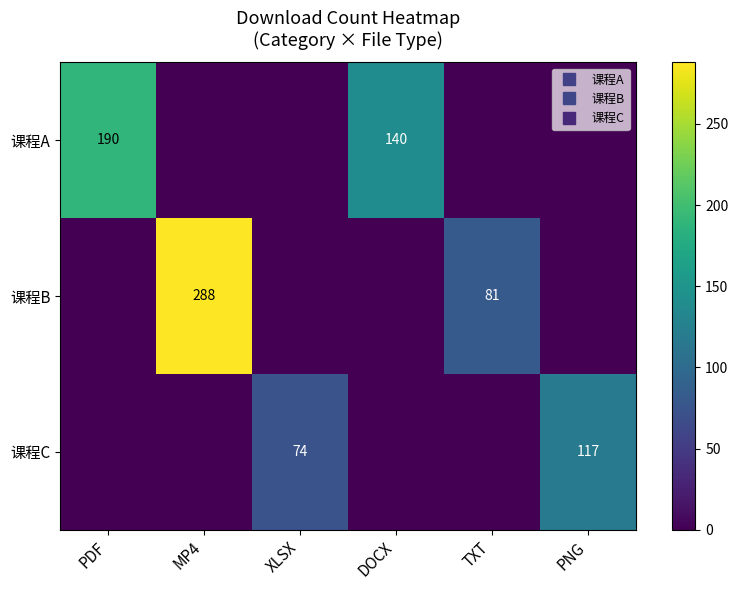

Is it true that 课程B equals 171 at PDF?

False